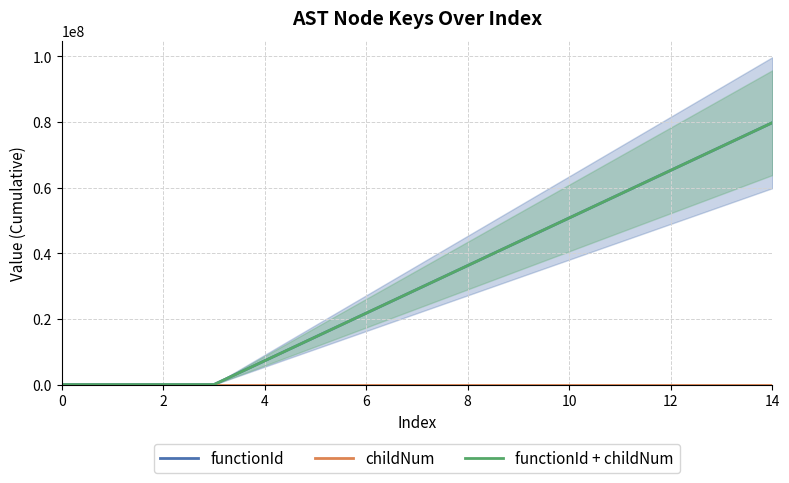

Is this an area chart (filled region under the line)?

No